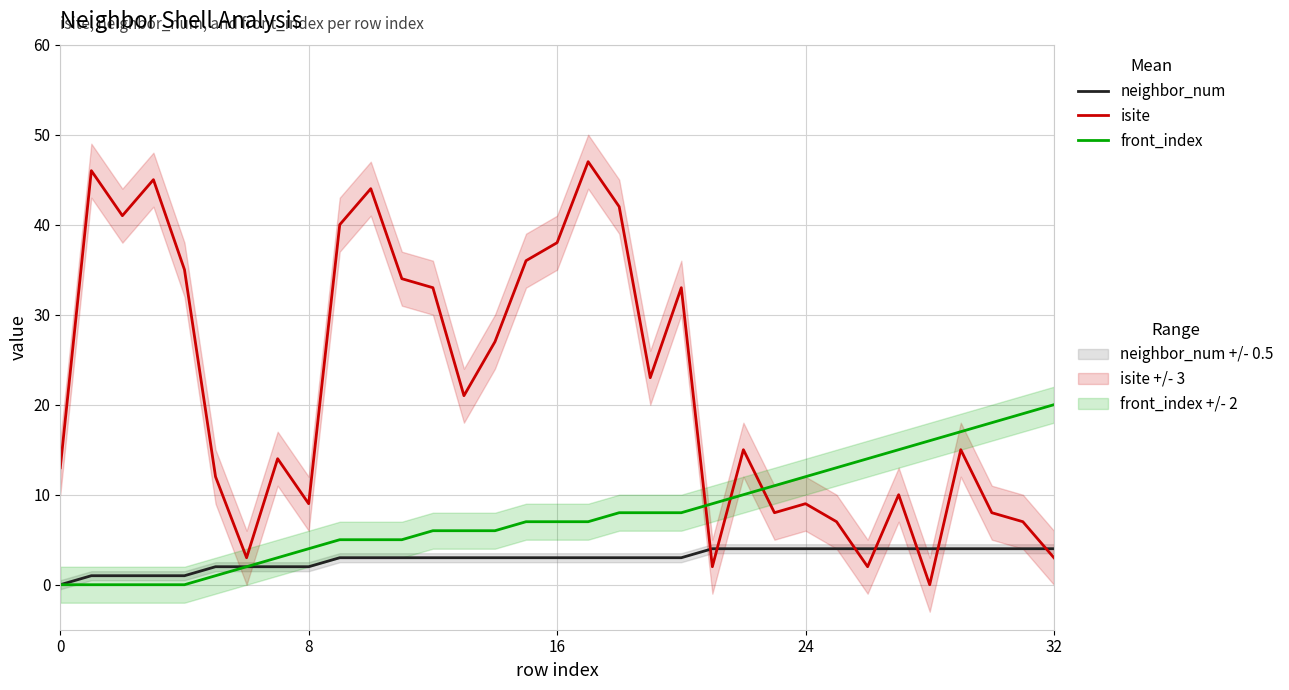

What is the value of the neighbor_num point at the 24th from the left?

4